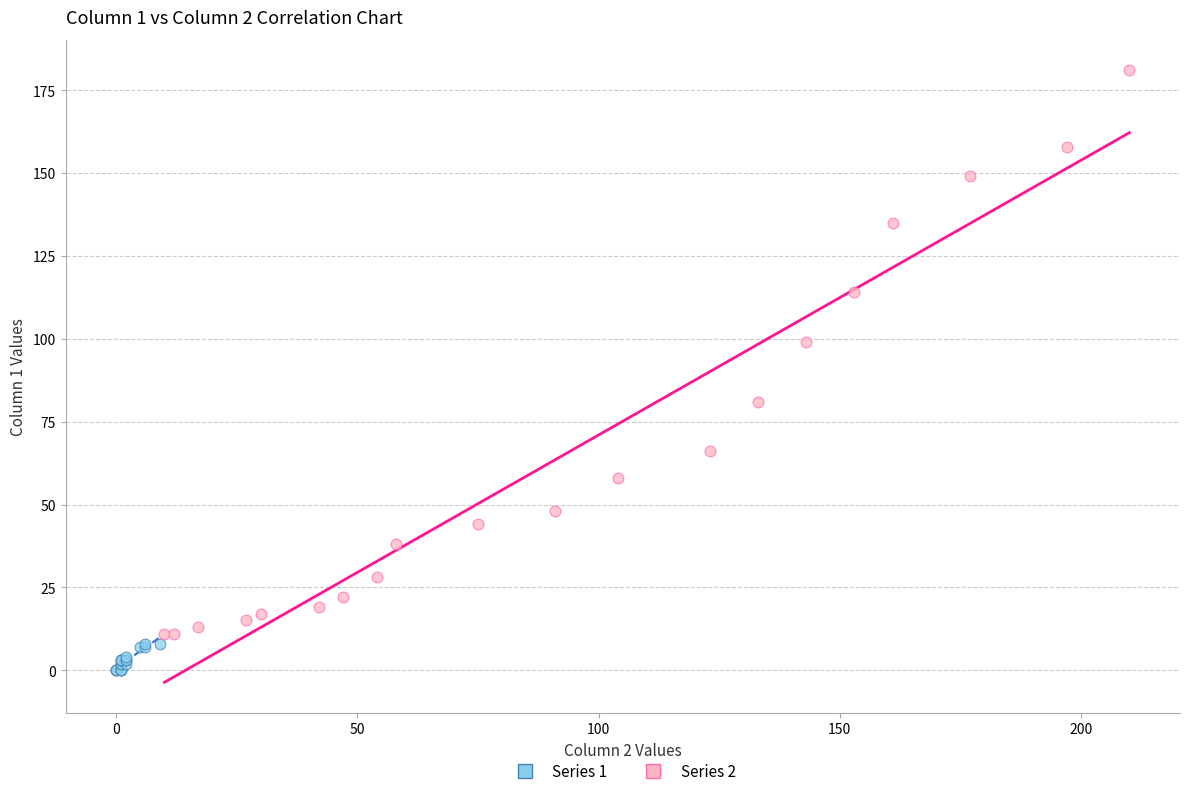

Which series contains the lowest Y value?

Series 1